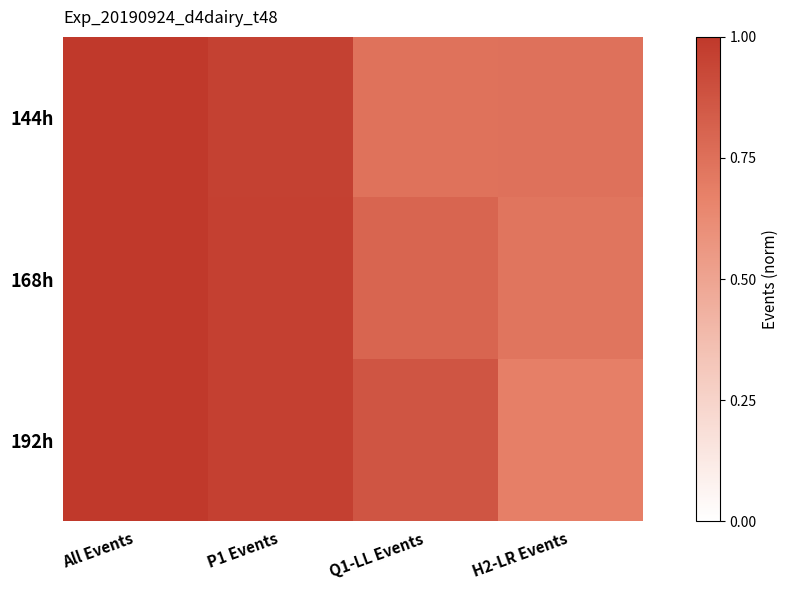

Which series changed the most between All Events and P1 Events?

144h